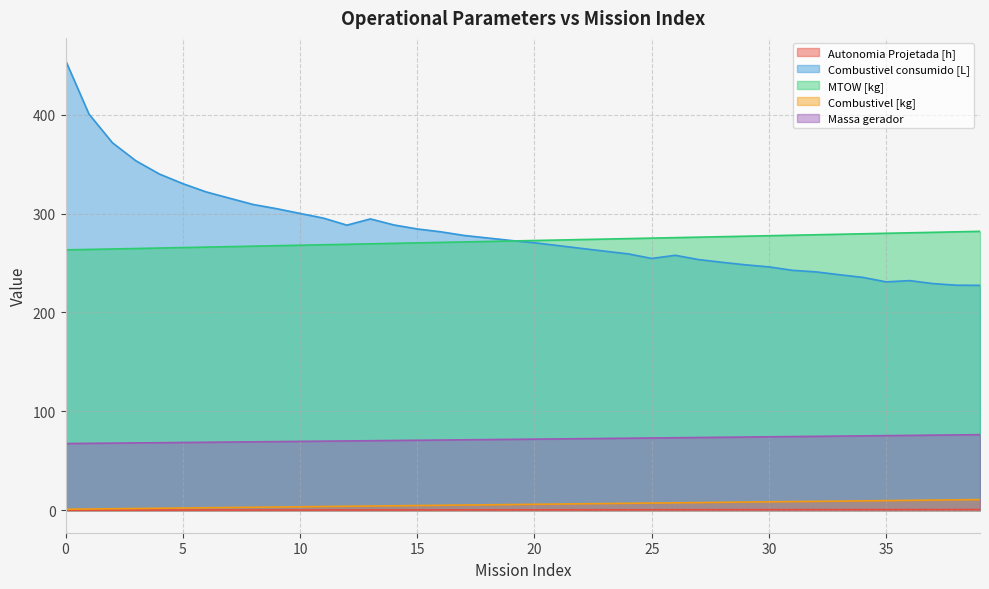

What is the difference between the second highest and minimum values in the MTOW [kg] series?

18.3